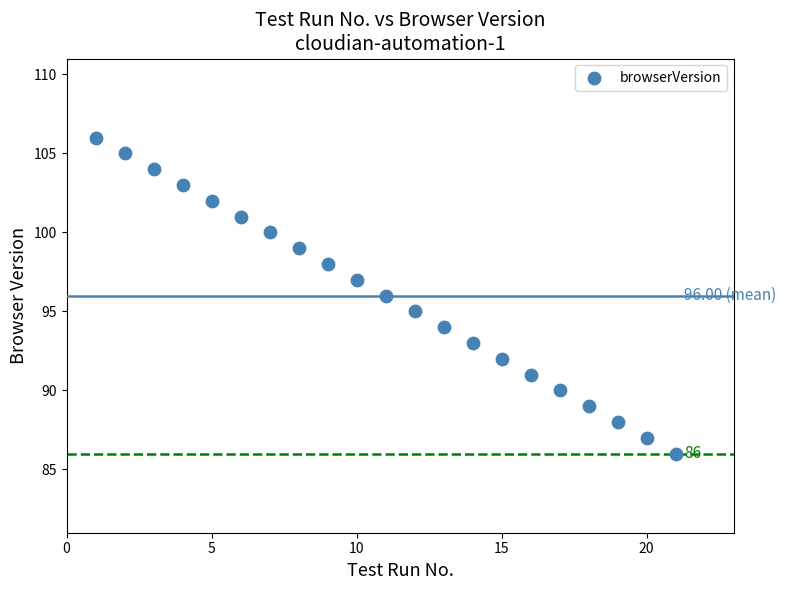

What is the range of X values (max minus min)?

20